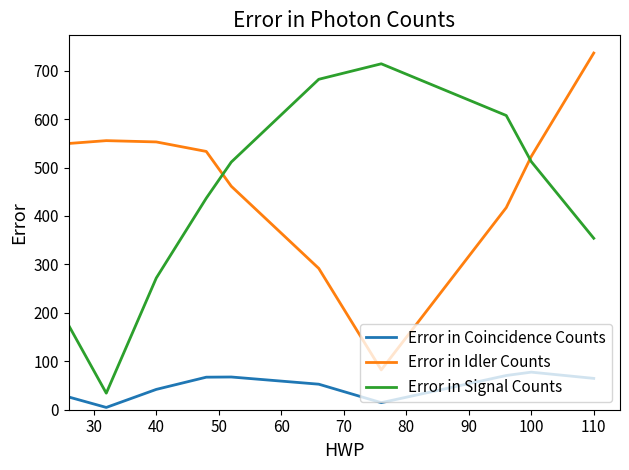

Count the number of data series in this chart.

3